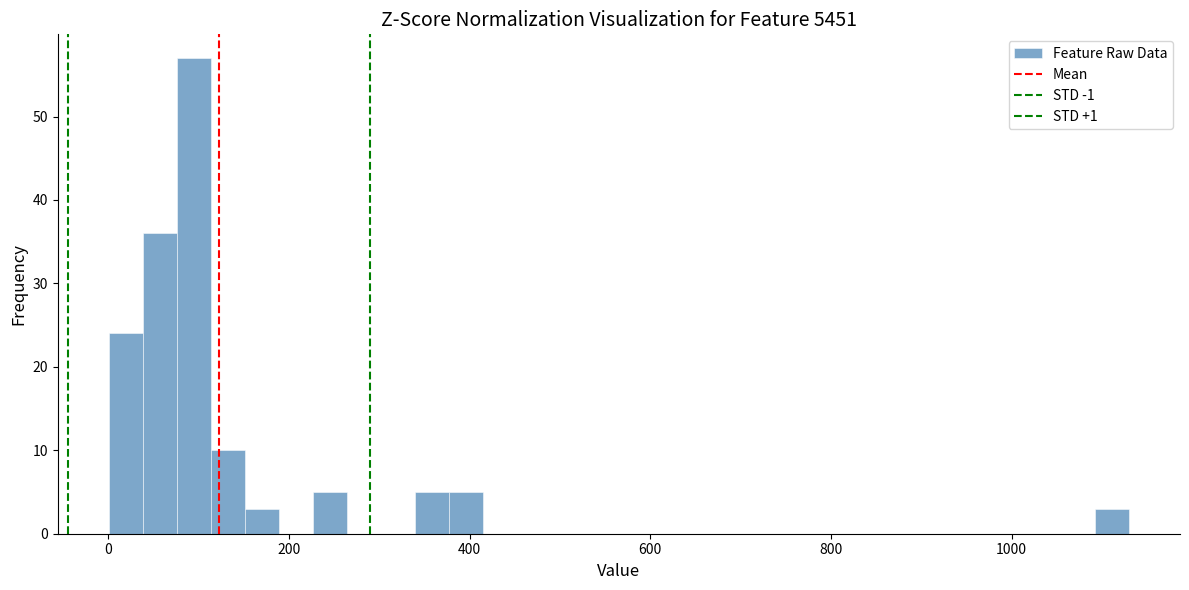

Read against the x-axis, roughly where is the centre of the tallest bar?

100